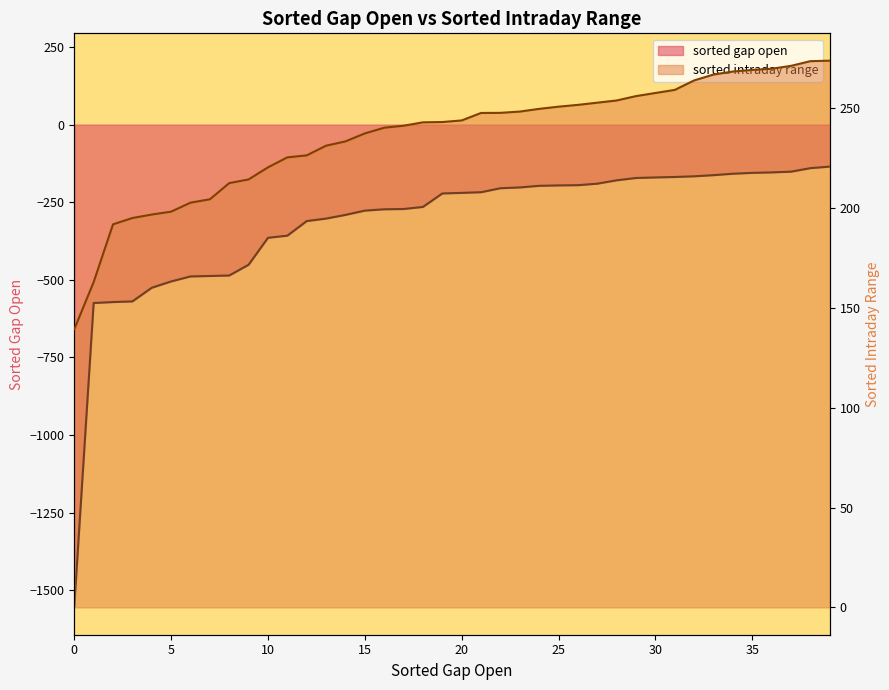

What is the difference between the maximum and minimum values in the sorted intraday range series?

134.5